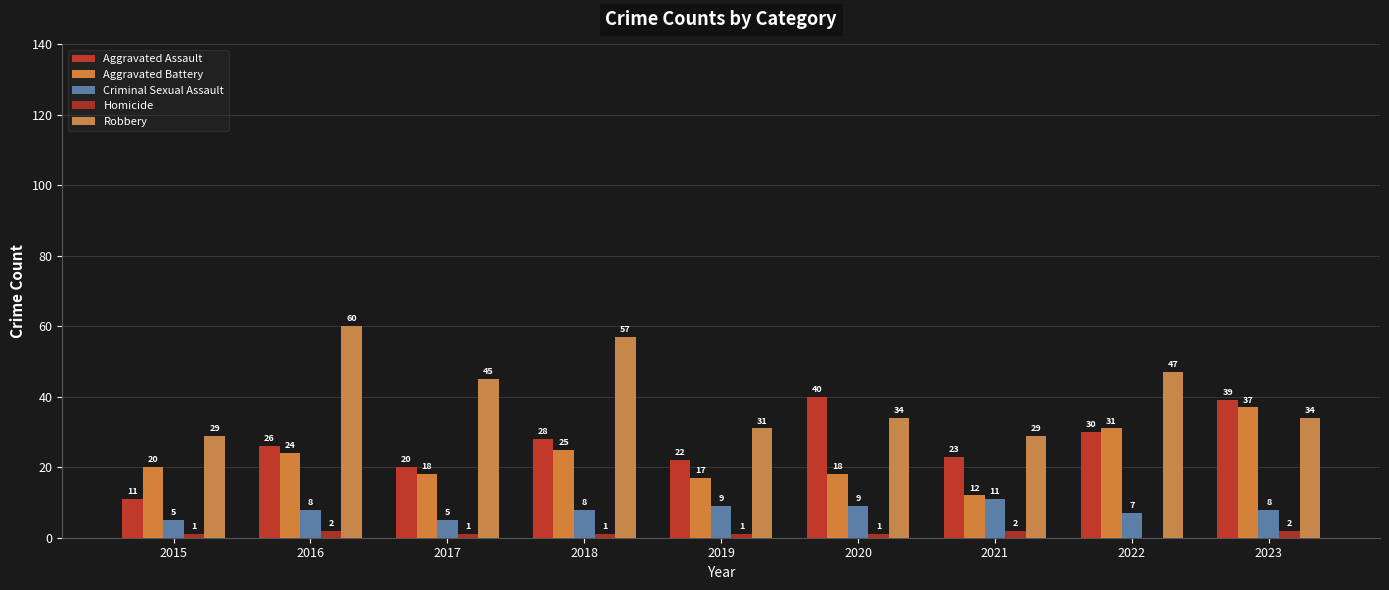

How many data points does each series have?

9